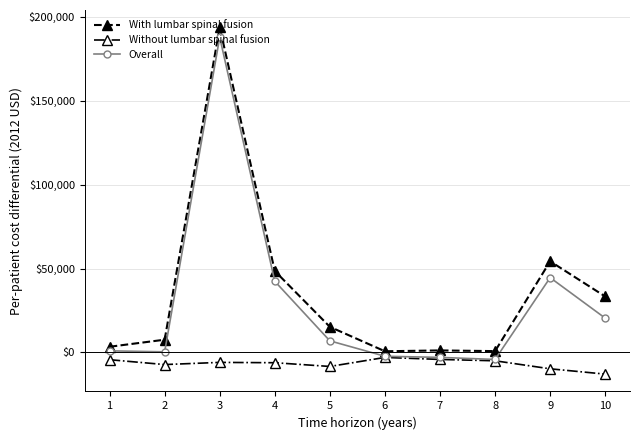

Which series has the widest spread of values?

With lumbar spinal fusion